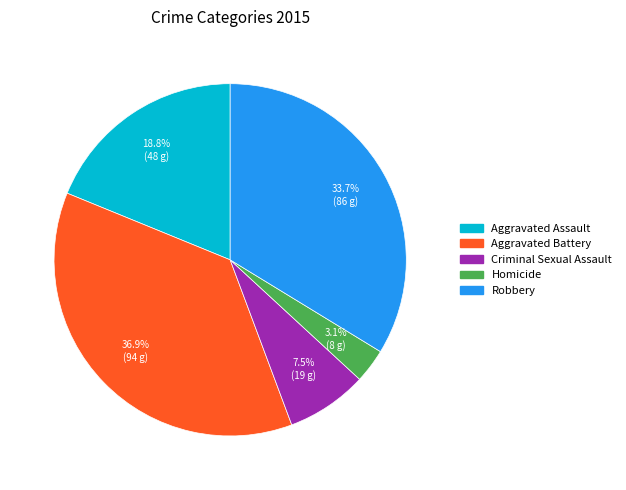

Is Aggravated Assault the majority of the pie?

No